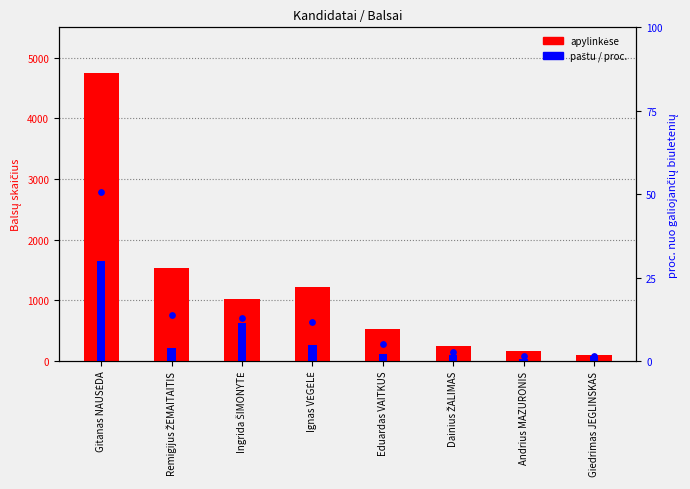

What is the total value across all series at Dainius ŽALIMAS?

350.8